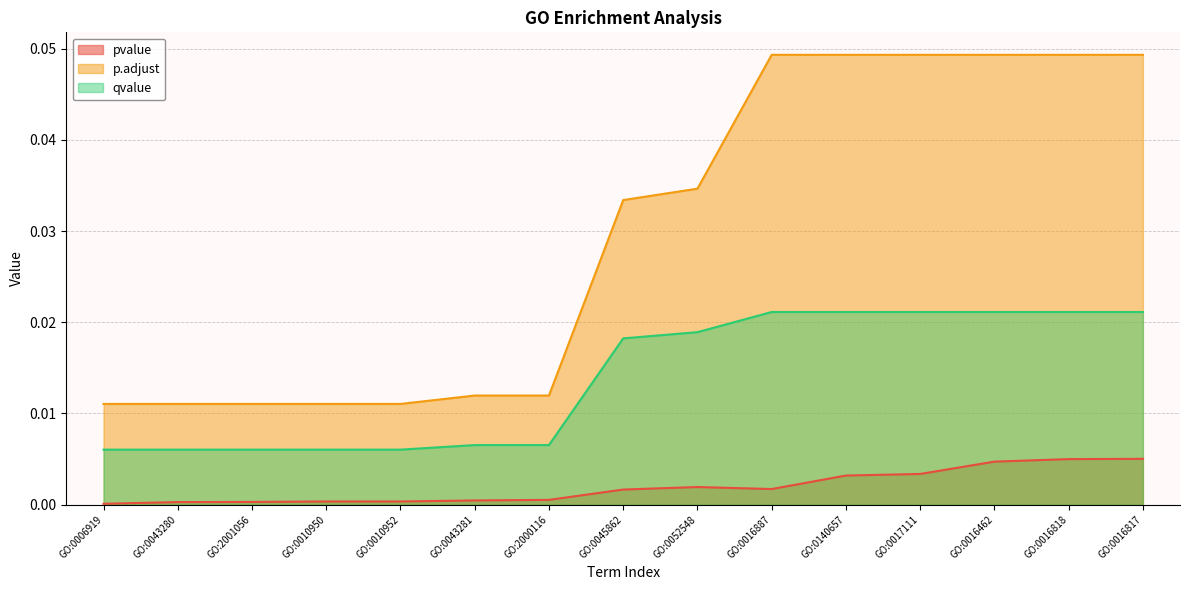

What position from the left is GO:0043280?

2